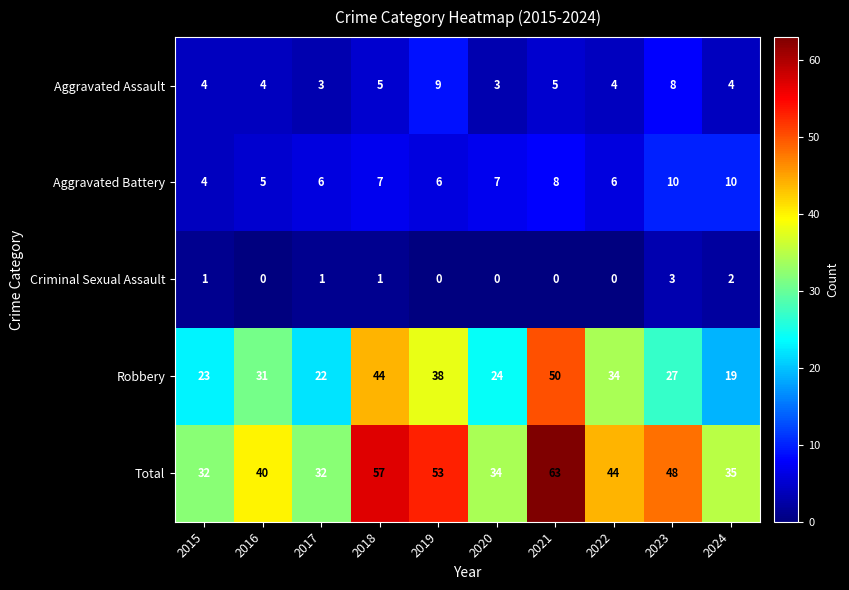

At which label is Total closest to 47?

2023